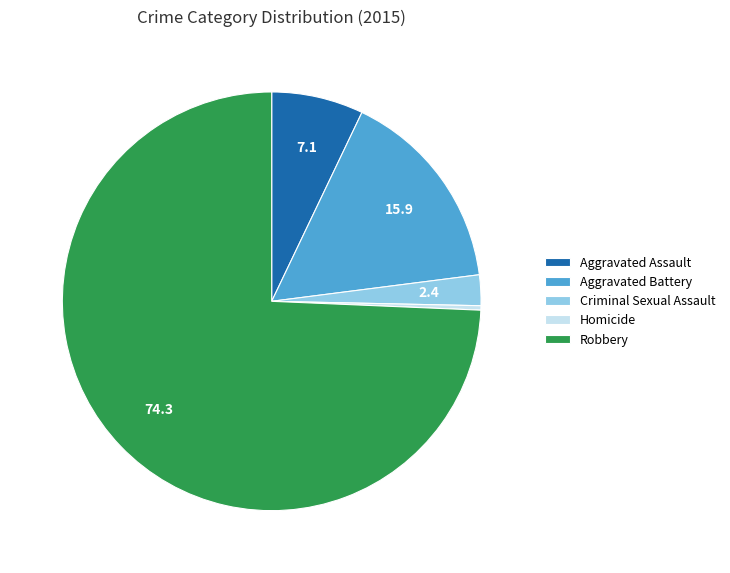

Which has a higher value, Aggravated Assault or Criminal Sexual Assault?

Aggravated Assault